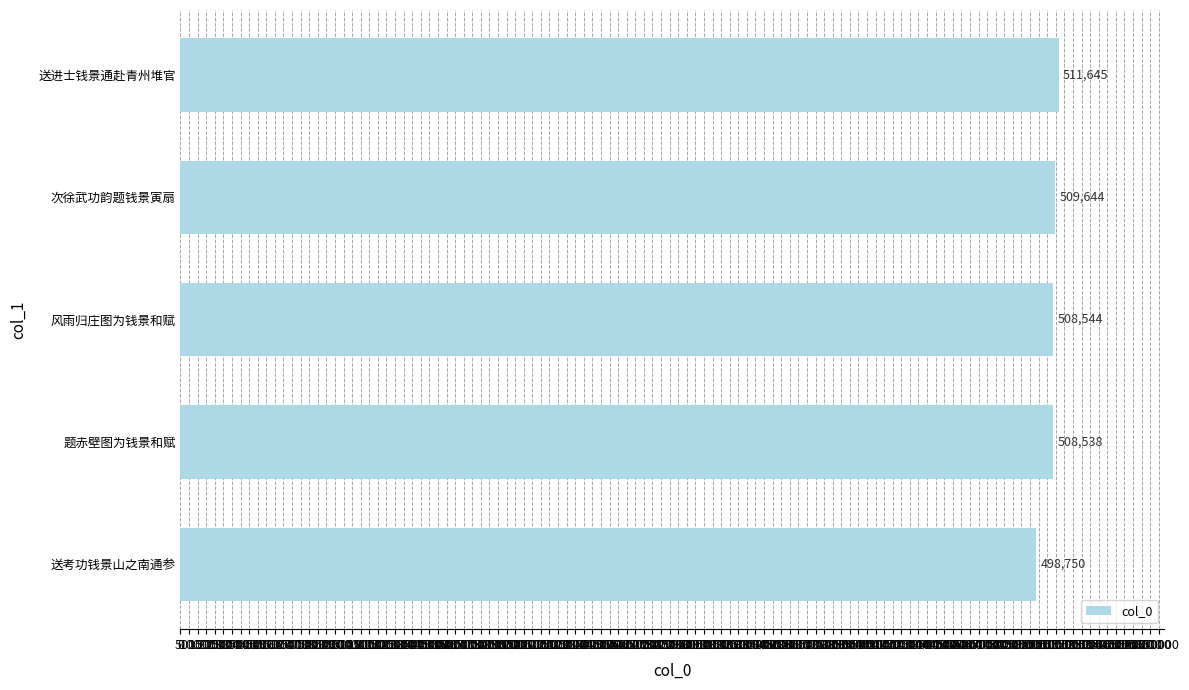

True or false: the data shows 246324 at 风雨归庄图为钱景和赋.

False